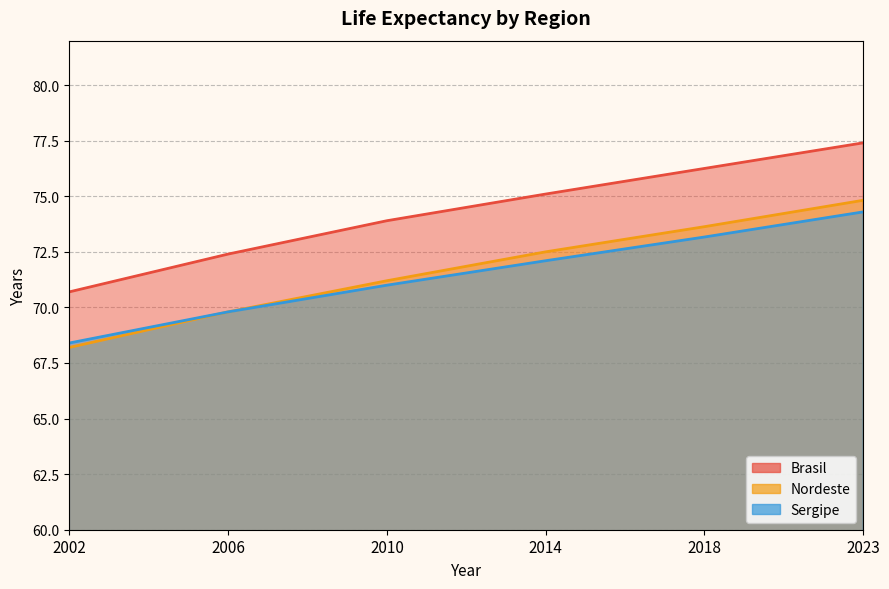

Which series changed the most between 2006 and 2010?

Brasil